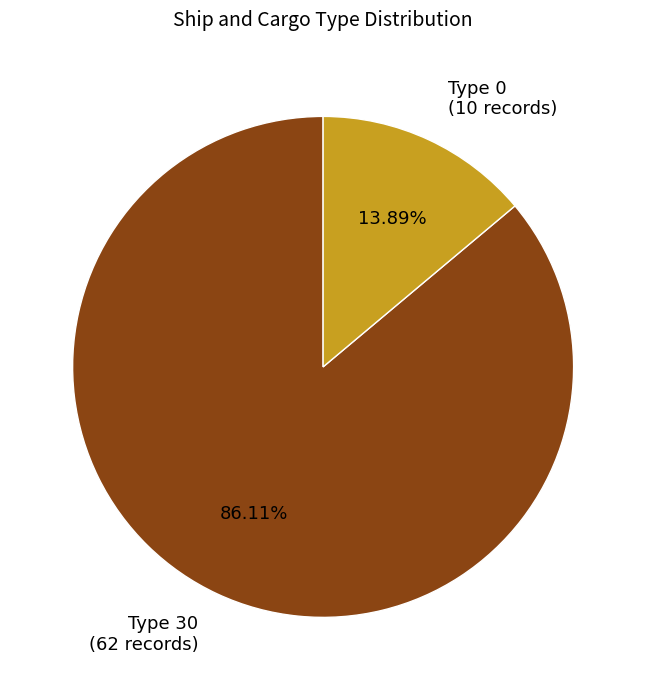

Which category accounts for the majority?

Type 30 (62 records)